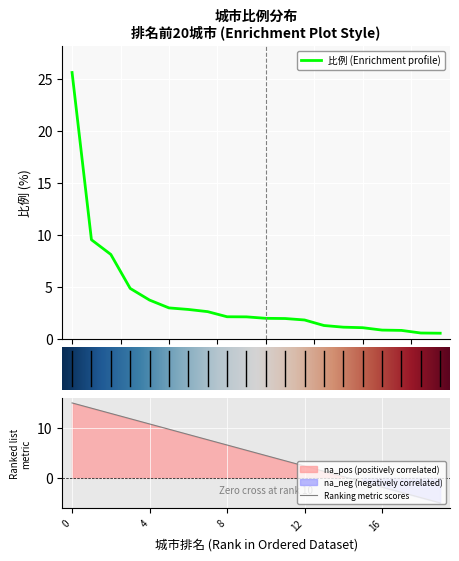

The chart shows a value of 3.0 at 周口市. True or false?

True